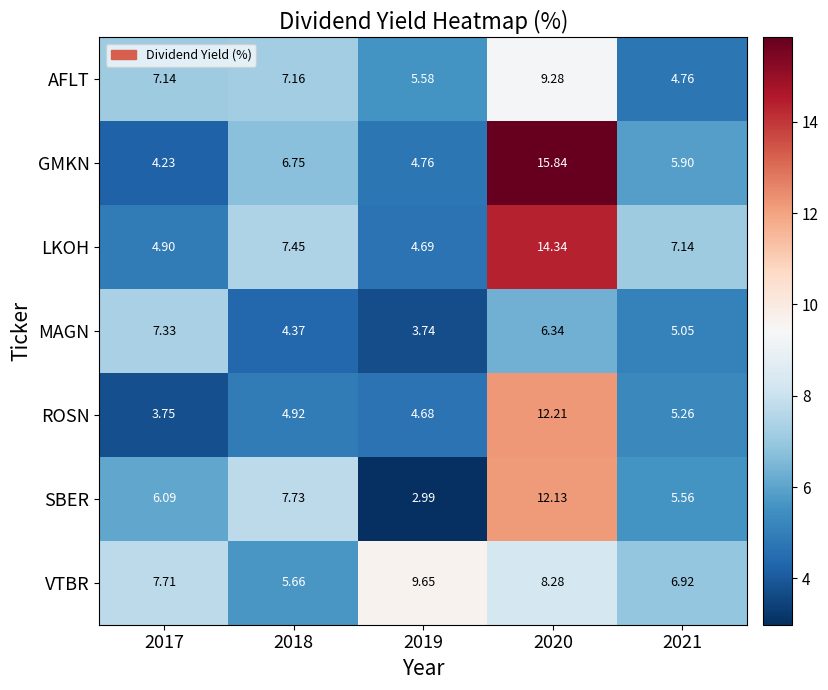

What is the difference between the highest and lowest values at 2020?

9.5